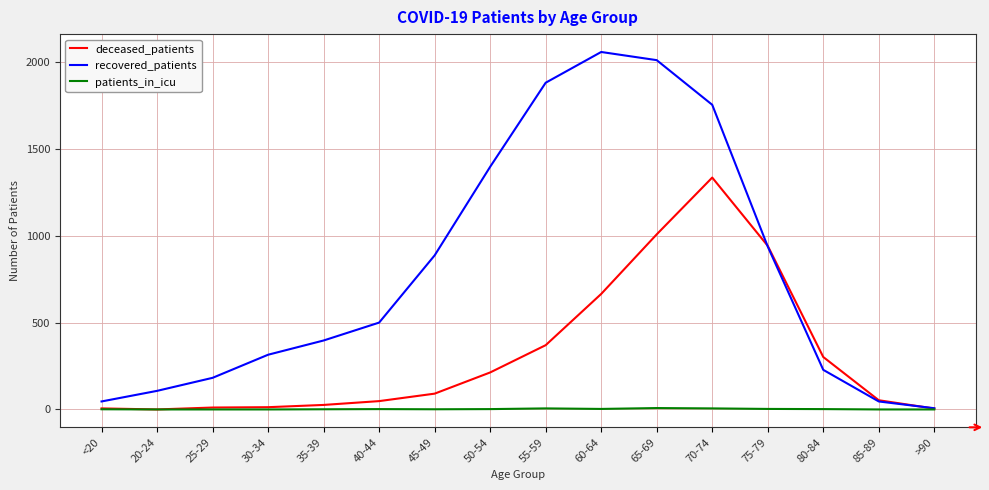

In recovered_patients, how many points are higher than both neighbors (excluding endpoints)?

1